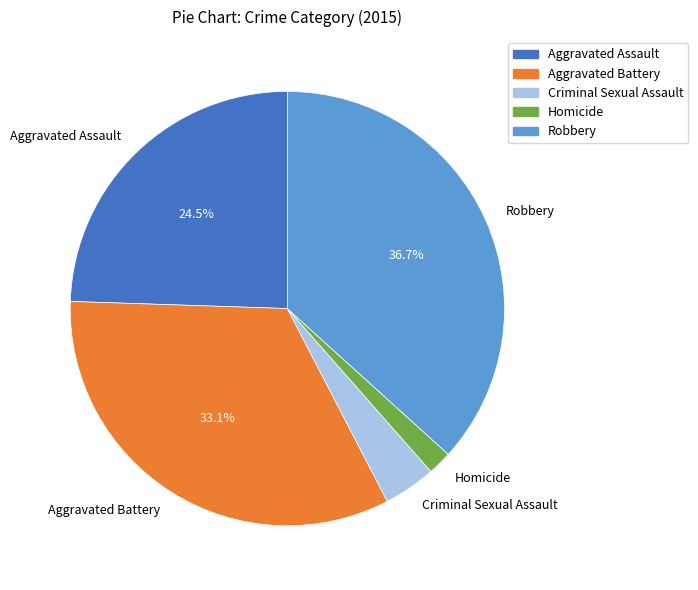

Does Robbery account for over 50% of the chart?

No